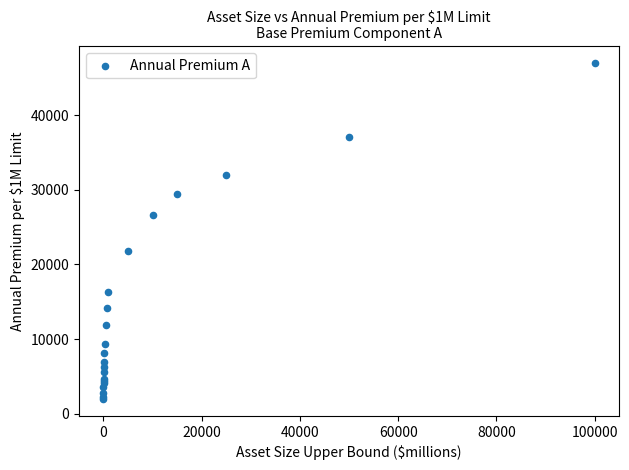

What Y value in the scatter plot is closest to 24462?

26661